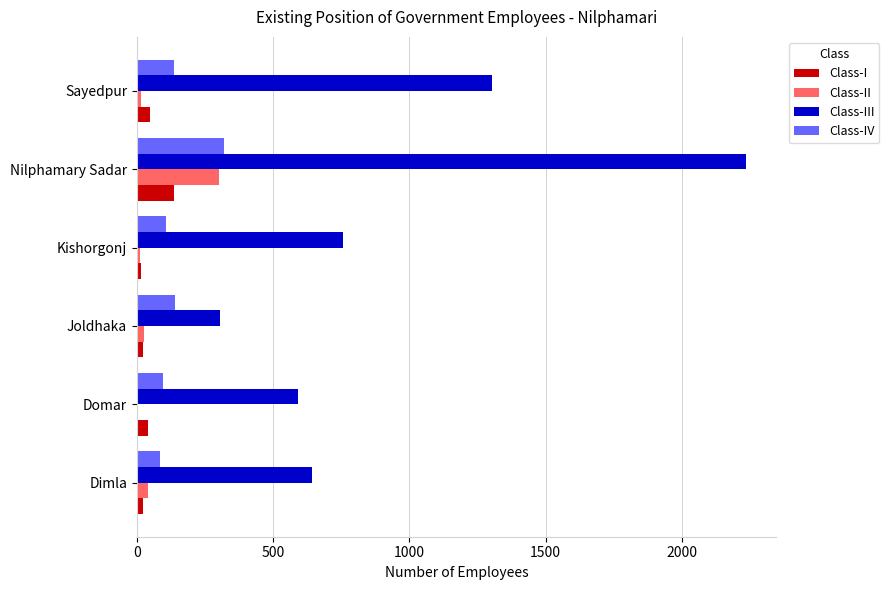

True or false: Class-III has a value of 3243 at Nilphamary Sadar.

False